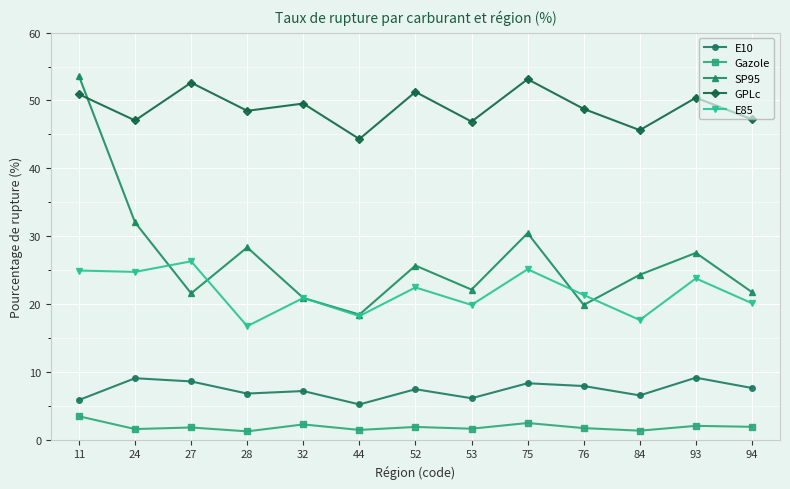

What is the value of the Gazole point at the 3rd from the left?

1.8